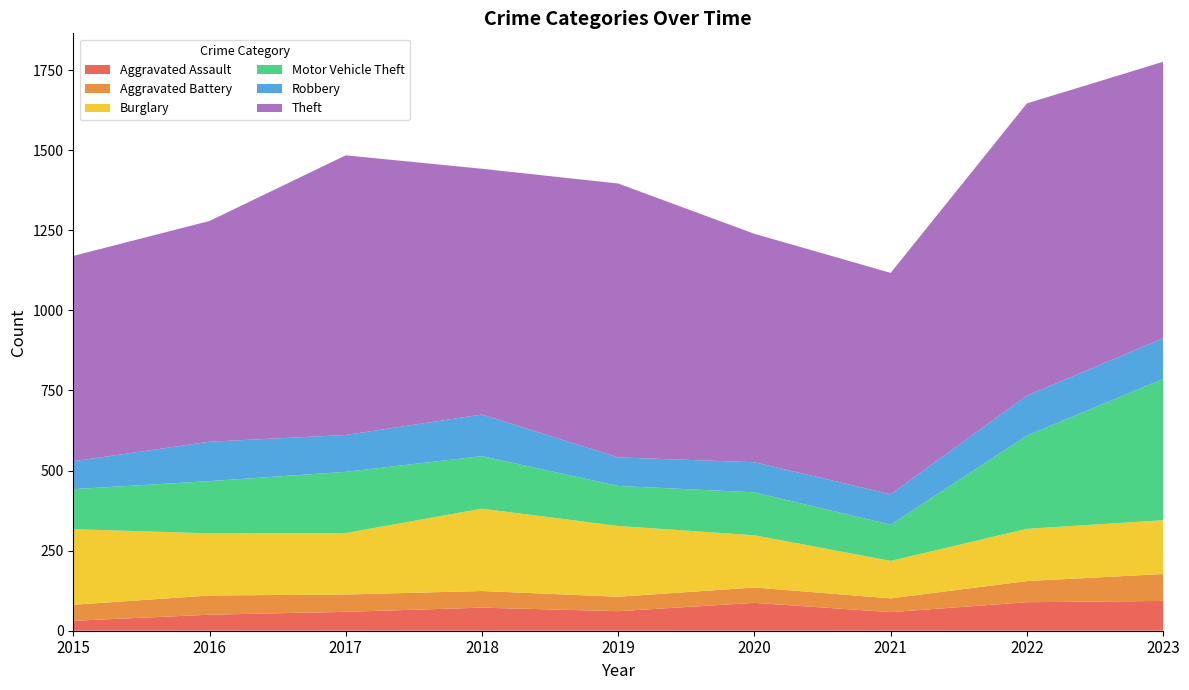

Reading right to left, transcribe all the data shown in this chart.

Aggravated Assault: 2023=93	2022=89	2021=58	2020=87	2019=61	2018=72	2017=59	2016=50	2015=31
Aggravated Battery: 2023=84	2022=66	2021=43	2020=48	2019=45	2018=52	2017=54	2016=60	2015=50
Burglary: 2023=168	2022=163	2021=117	2020=163	2019=221	2018=257	2017=192	2016=194	2015=236
Motor Vehicle Theft: 2023=441	2022=291	2021=113	2020=134	2019=125	2018=164	2017=191	2016=163	2015=125
Robbery: 2023=127	2022=125	2021=95	2020=94	2019=89	2018=130	2017=115	2016=123	2015=87
Theft: 2023=863	2022=912	2021=691	2020=713	2019=855	2018=767	2017=873	2016=689	2015=641